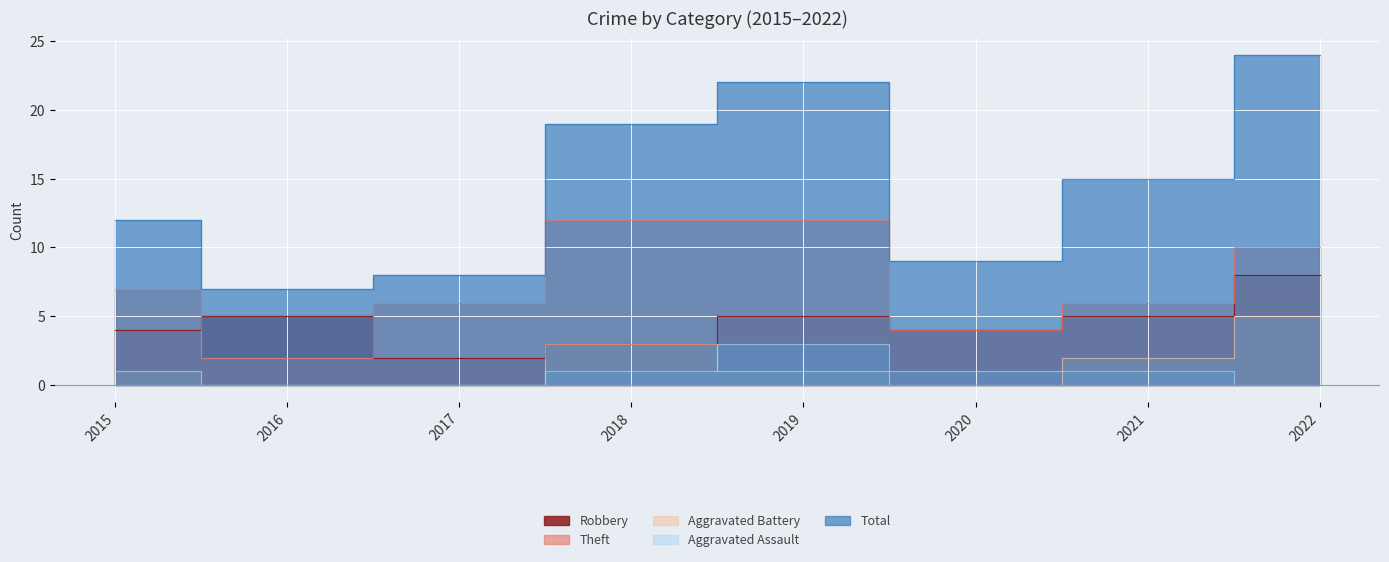

Rank the series at 2021 from highest to lowest value.

Total, Theft, Robbery, Aggravated Battery, Aggravated Assault